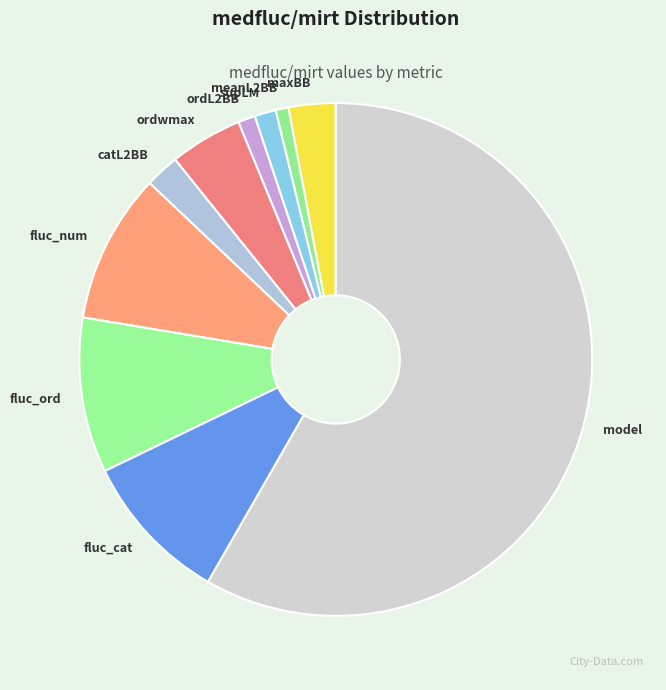

Is there a majority slice in this chart?

Yes